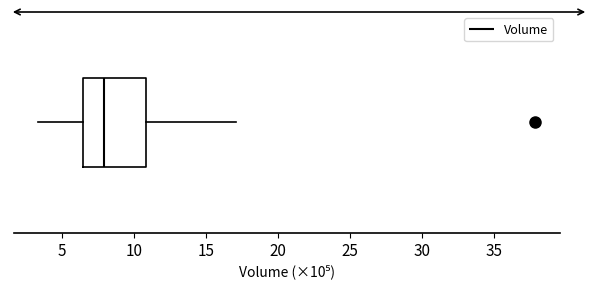

Read this box plot against the x-axis: the position of the median line, the range covered by the box, and the ends of both whiskers. The values are not printed on the chart, so give them approximately, as read against the axis.

median 8.0, box 6.5 to 11.0, whiskers 3.5 to 17.0